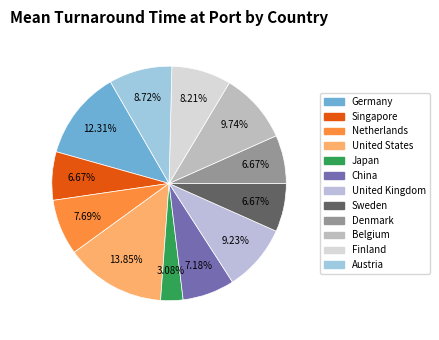

Which category has the biggest portion of the pie?

United States